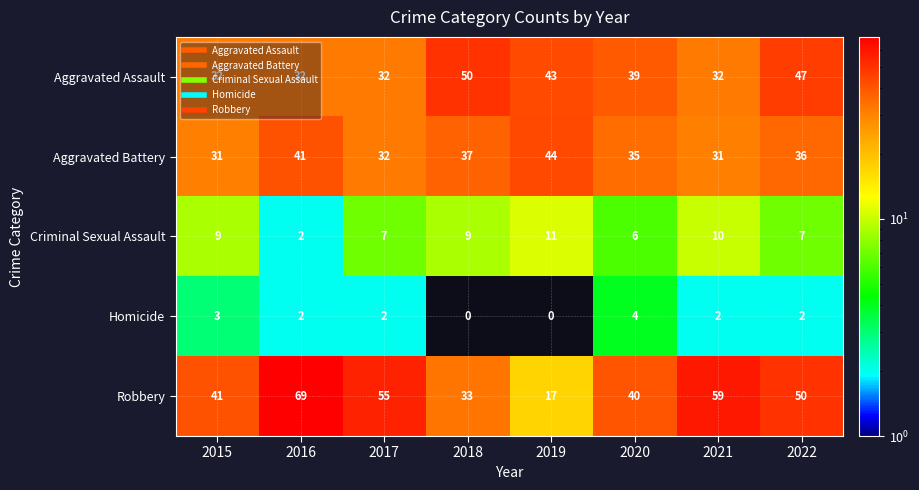

Which series has the largest range (max minus min)?

Robbery